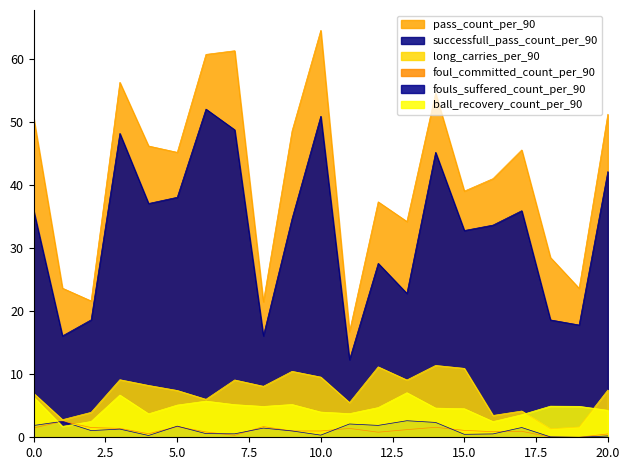

Reading right to left, extract all data points from this chart.

pass_count_per_90: 51.3	23.6	28.5	45.6	41.0	39.1	54.6	34.2	37.4	16.8	64.6	48.6	21.5	61.3	60.8	45.2	46.2	56.3	21.6	23.7	50.6
successfull_pass_count_per_90: 42.2	17.8	18.6	36.0	33.7	32.8	45.2	22.8	27.6	12.3	50.9	34.7	16.1	48.8	52.1	38.1	37.1	48.2	18.6	16.1	35.9
long_carries_per_90: 7.5	1.6	1.3	4.2	3.5	10.9	11.4	9.1	11.2	5.5	9.6	10.5	8.1	9.1	6.0	7.4	8.2	9.1	4.0	2.8	7.0
foul_committed_count_per_90: 0.5	0.0	0.0	1.0	0.9	1.1	1.6	1.2	0.8	1.4	1.0	1.0	1.7	0.3	0.8	1.7	0.6	1.4	1.5	2.5	1.5
fouls_suffered_count_per_90: 0.2	0.0	0.1	1.5	0.5	0.5	2.4	2.6	1.9	2.1	0.3	1.0	1.5	0.5	0.6	1.8	0.3	1.3	1.1	2.5	1.9
ball_recovery_count_per_90: 4.3	4.9	4.9	3.6	2.5	4.5	4.6	7.1	4.7	3.8	4.0	5.2	4.9	5.2	5.7	5.1	3.7	6.7	2.5	1.7	6.3